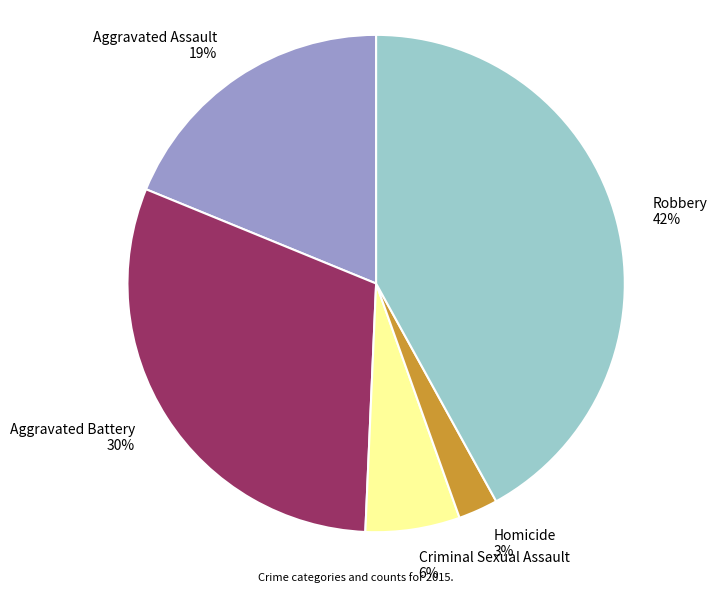

The Robbery slice represents 42% of the pie. True or false?

True